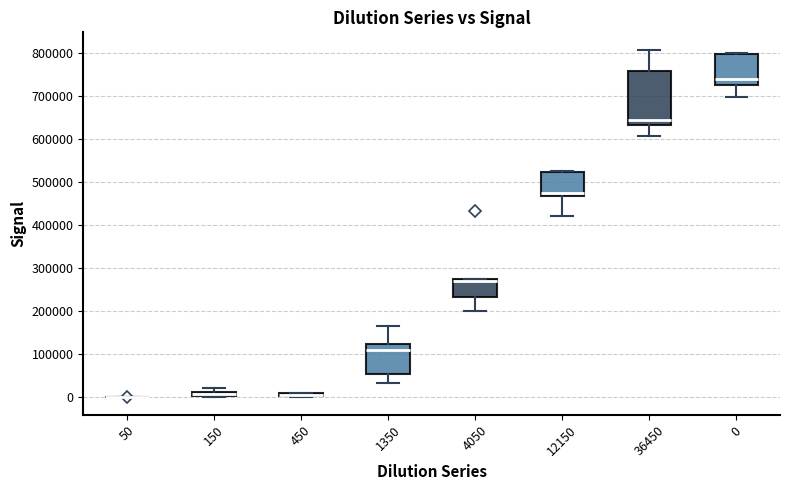

Where does the lower whisker of the box at x = 4050 end on the y-axis? The values are not printed on the chart, so give them approximately, as read against the axis.

200000